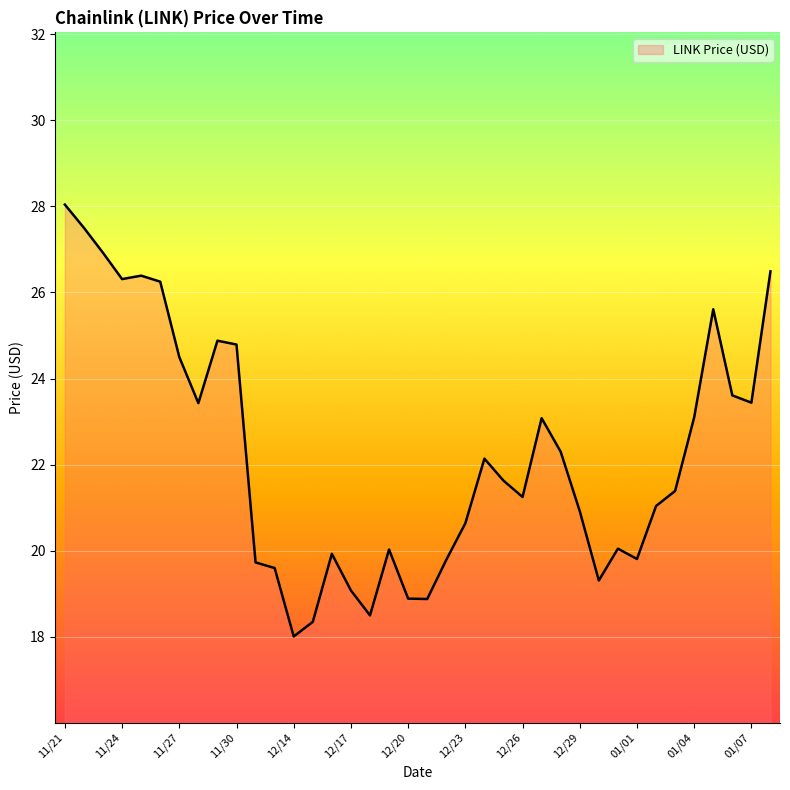

What is the maximum value shown in the chart?

28.0